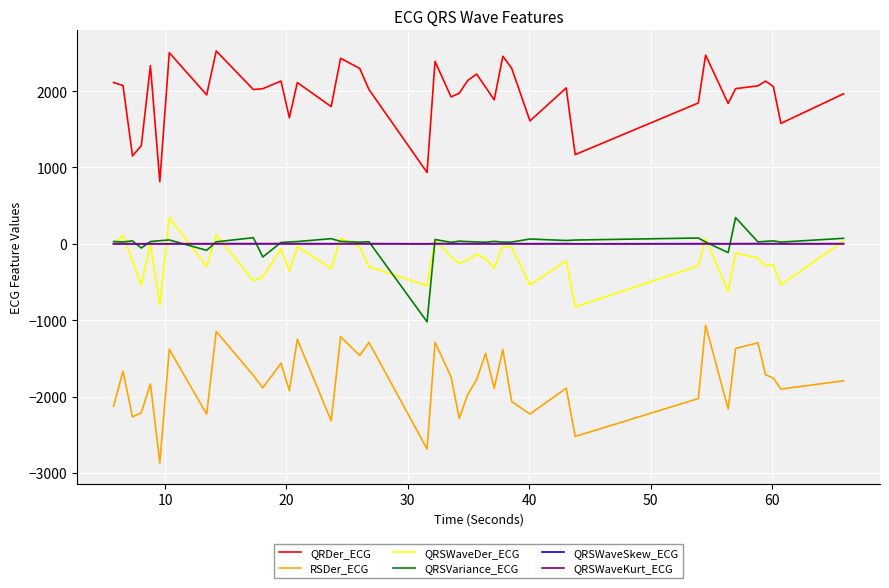

What is the minimum value shown in the chart?

-2868.9